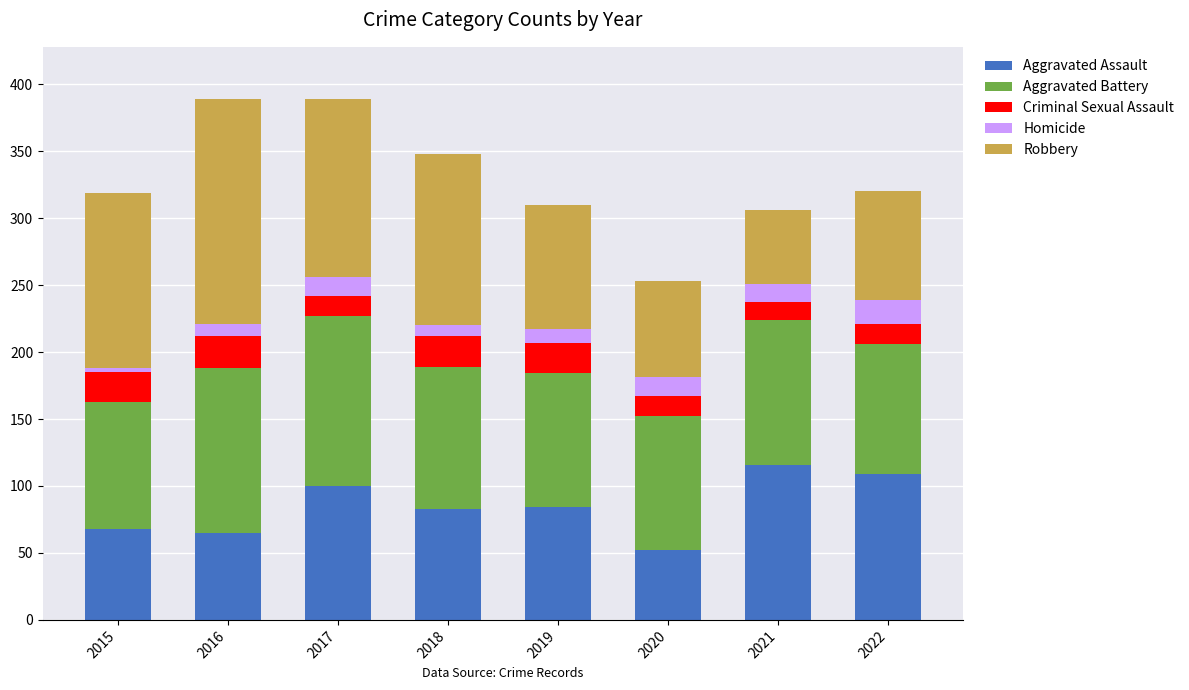

What is the maximum value for Aggravated Assault?

116